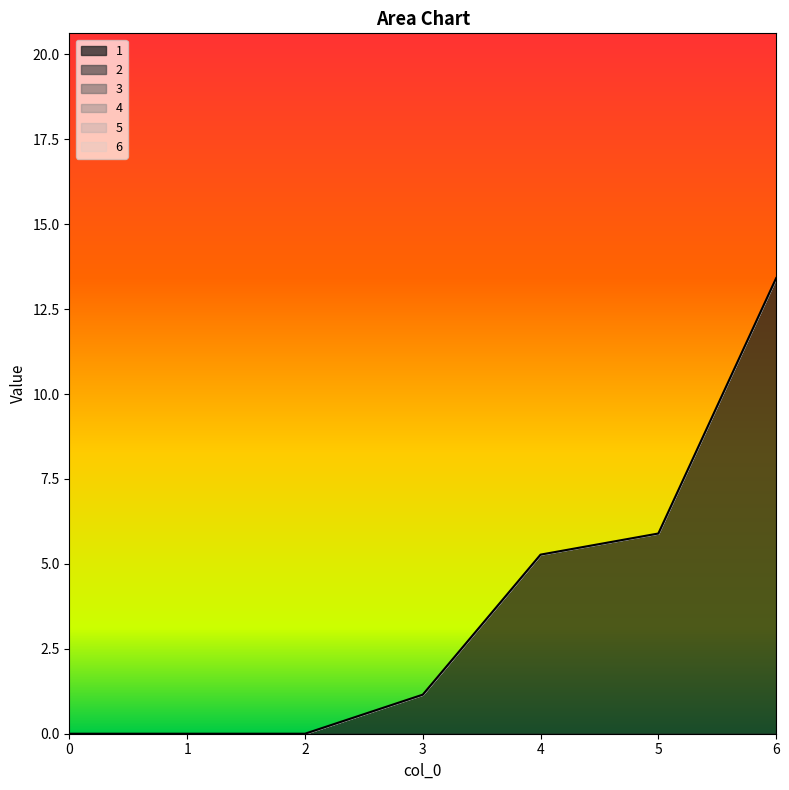

Which series has the largest range (max minus min)?

1